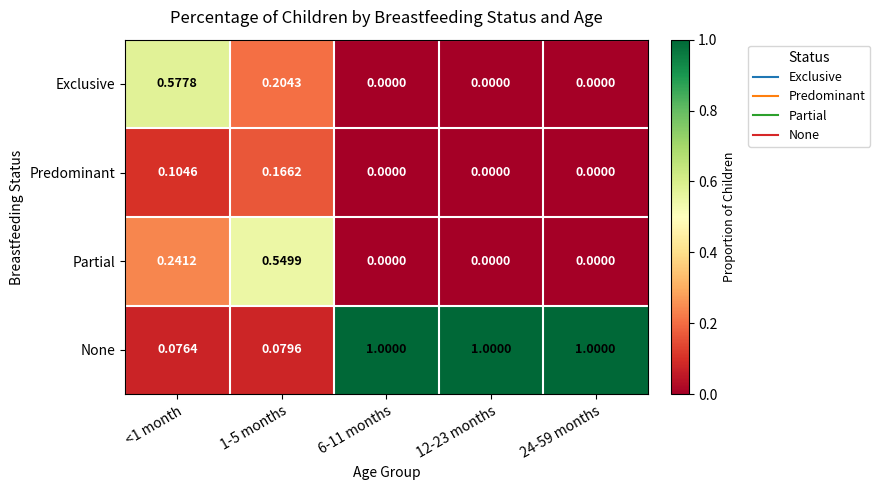

How many categories are shown in the chart?

5